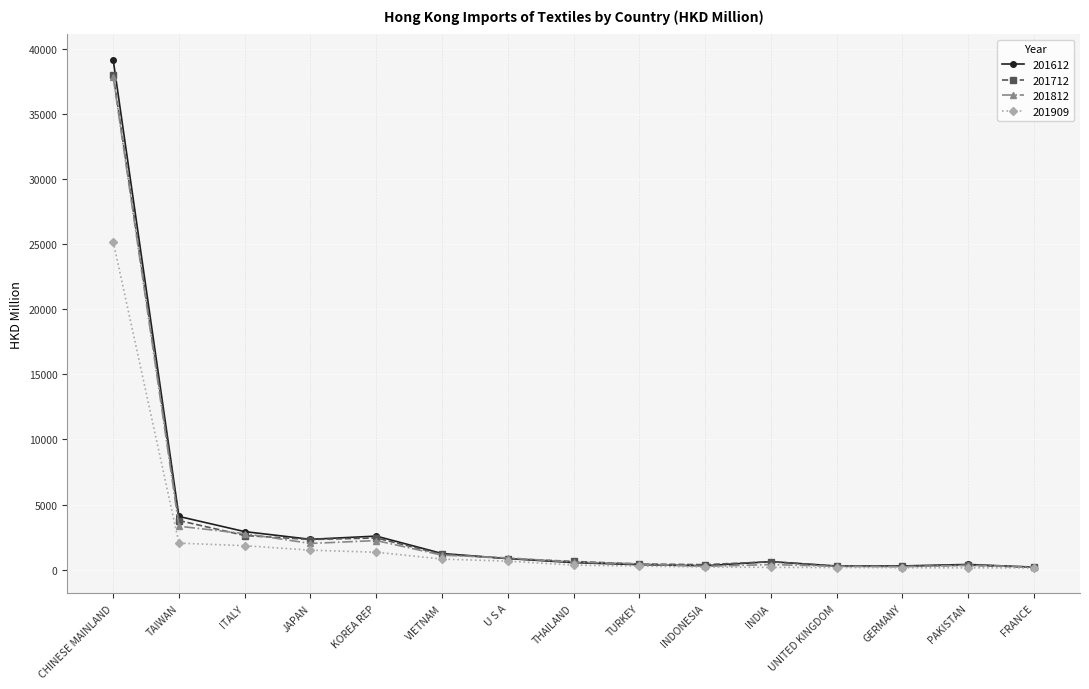

What is the label of the 15th point from the left?

FRANCE